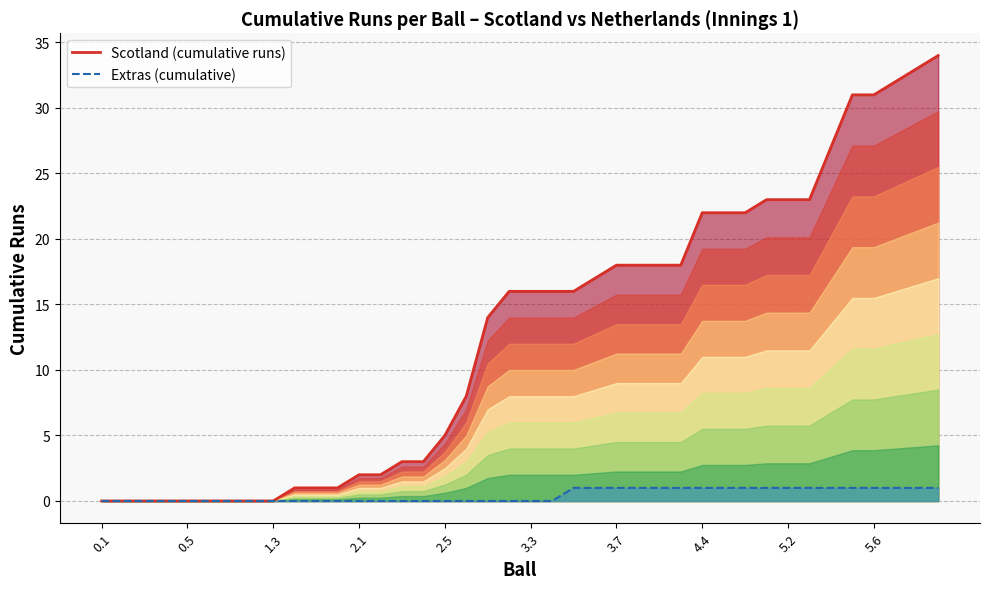

How many positive values are there?

31